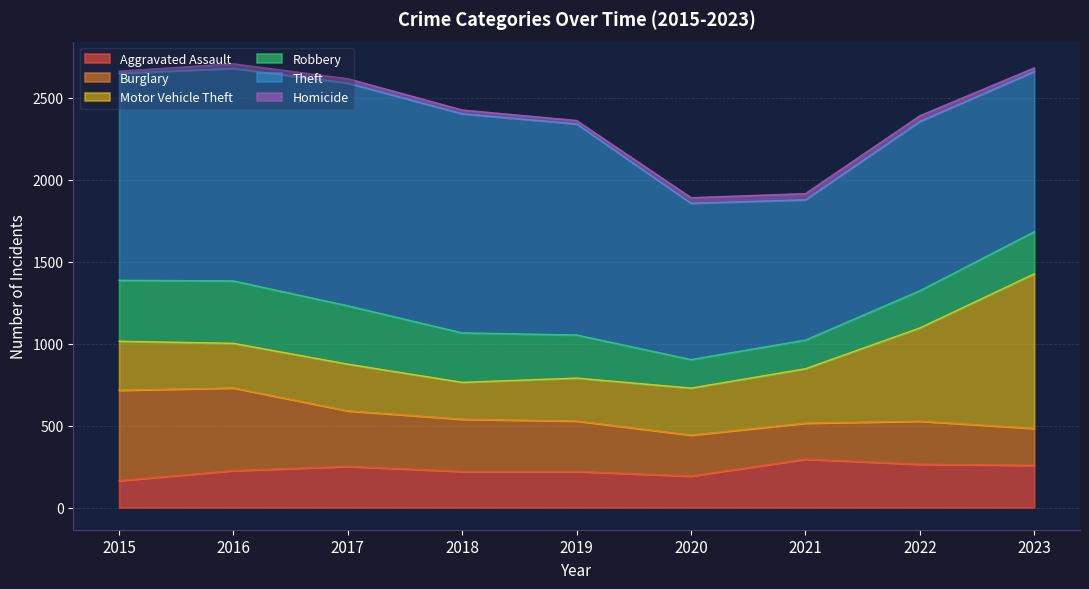

Where does the Burglary series first go above 308?

2015